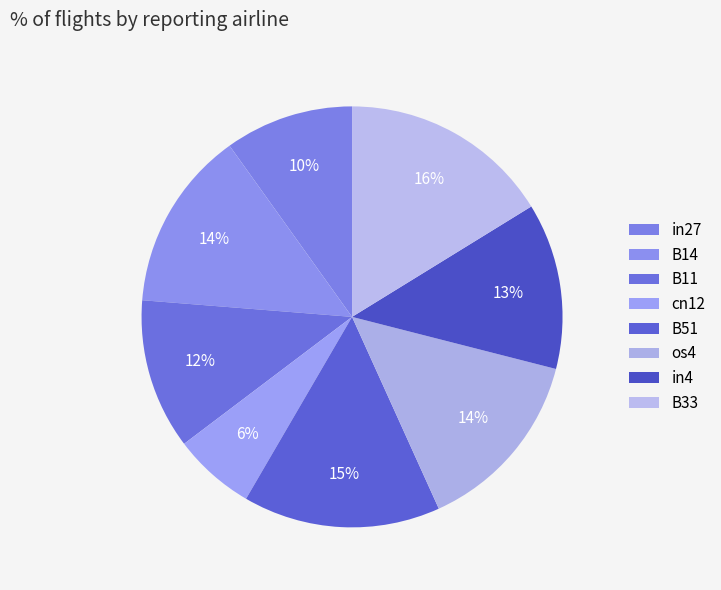

How many slices are in this pie chart?

8